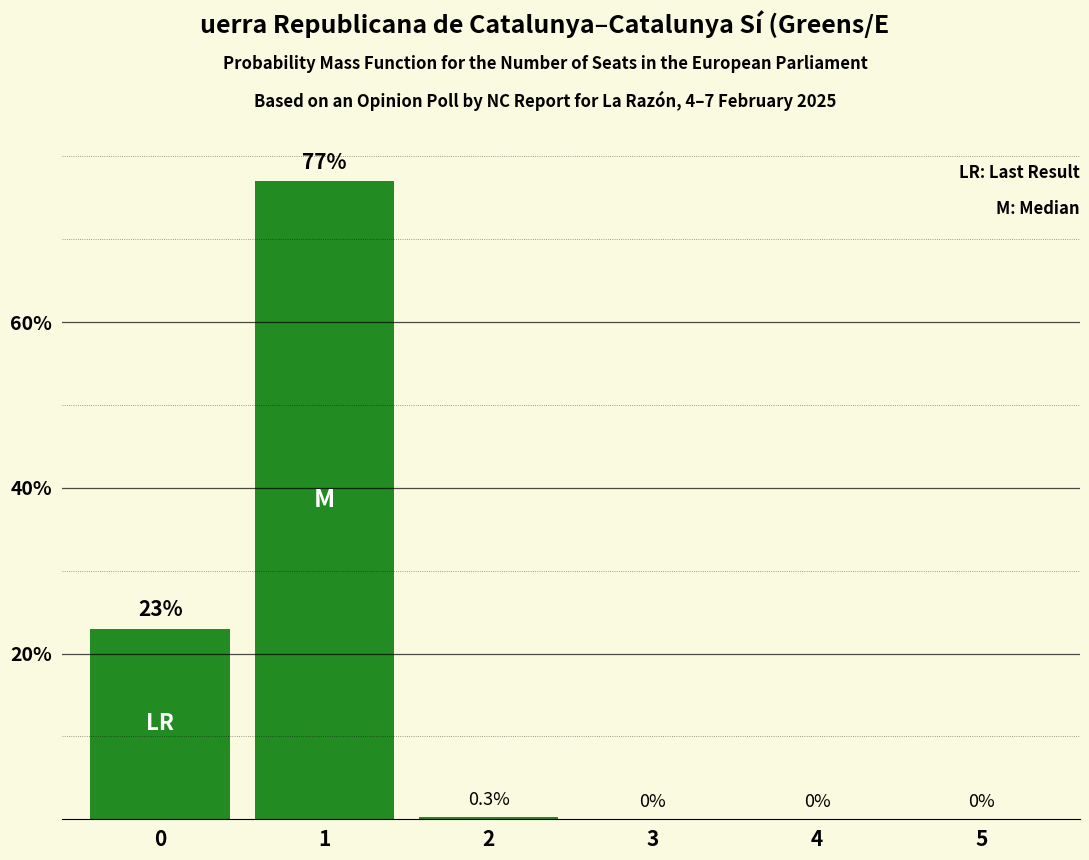

True or false: the data shows 14.3 at 0.

False